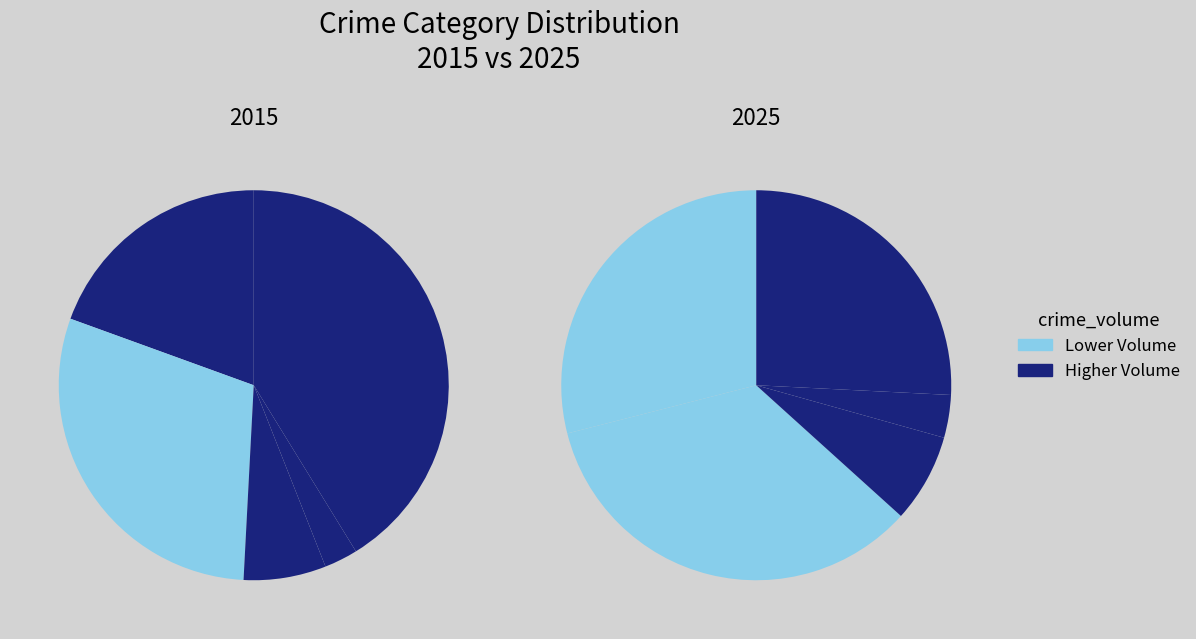

How much of the chart is everything except Aggravated Assault?

80.5%